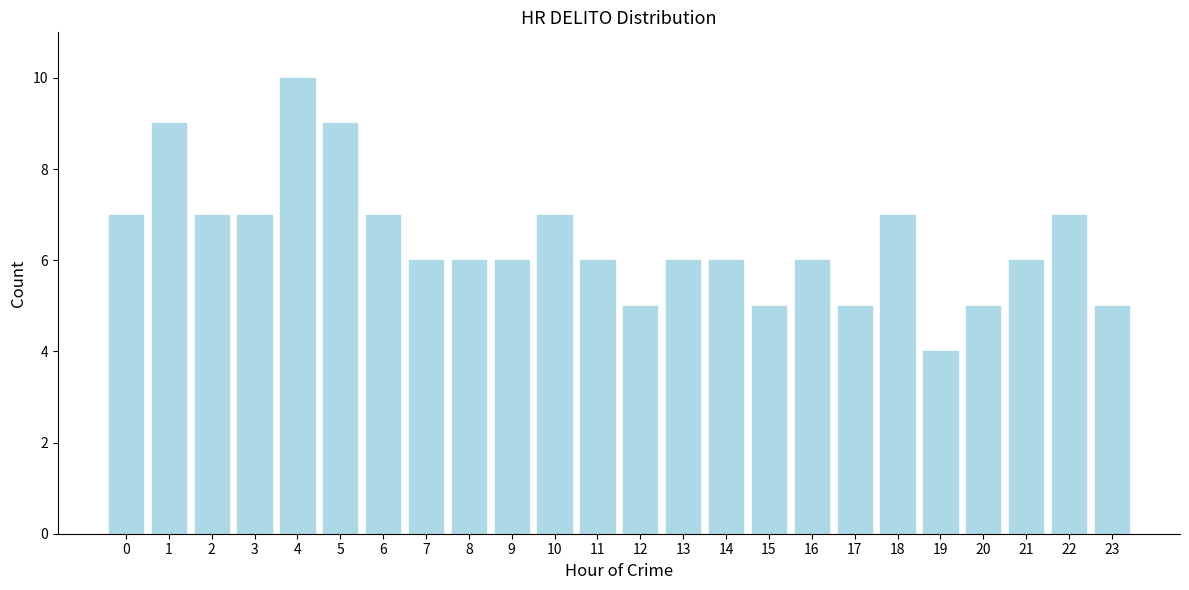

Reading left to right, transcribe all the data shown in this chart.

7	9	7	7	10	9	7	6	6	6	7	6	5	6	6	5	6	5	7	4	5	6	7	5